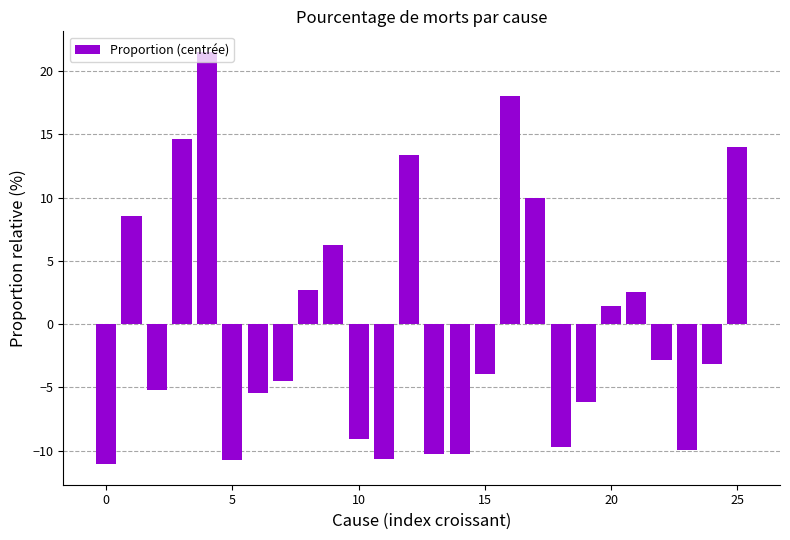

What is the difference between the second highest and minimum values?

29.1